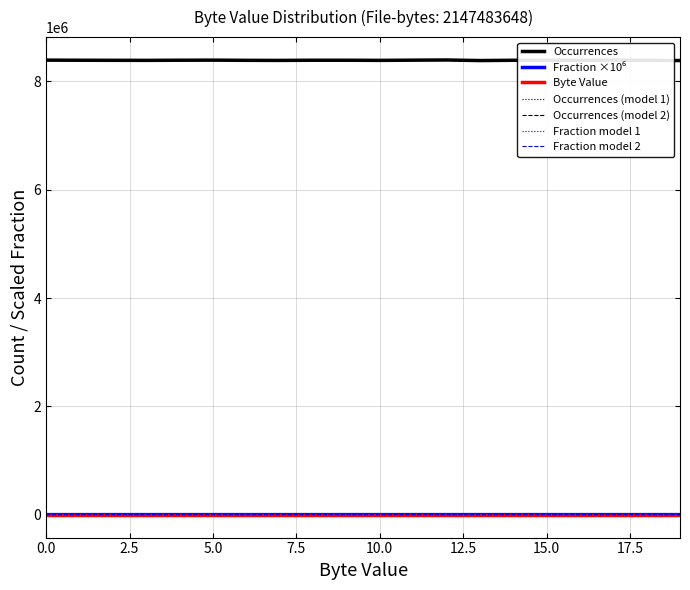

True or false: Byte Value and Occurrences (model 2) cross at least once.

False